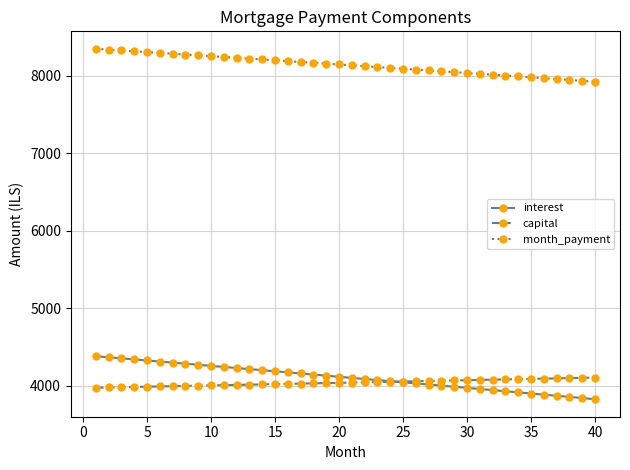

Which series has the largest total across all categories?

month_payment